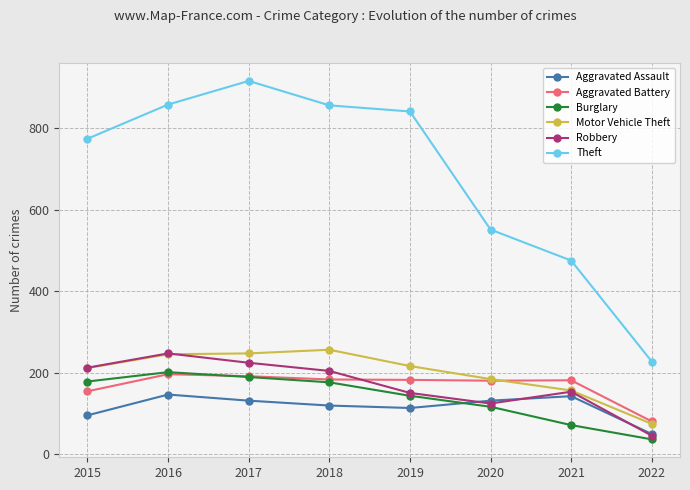

True or false: Motor Vehicle Theft and Burglary intersect in this chart.

False